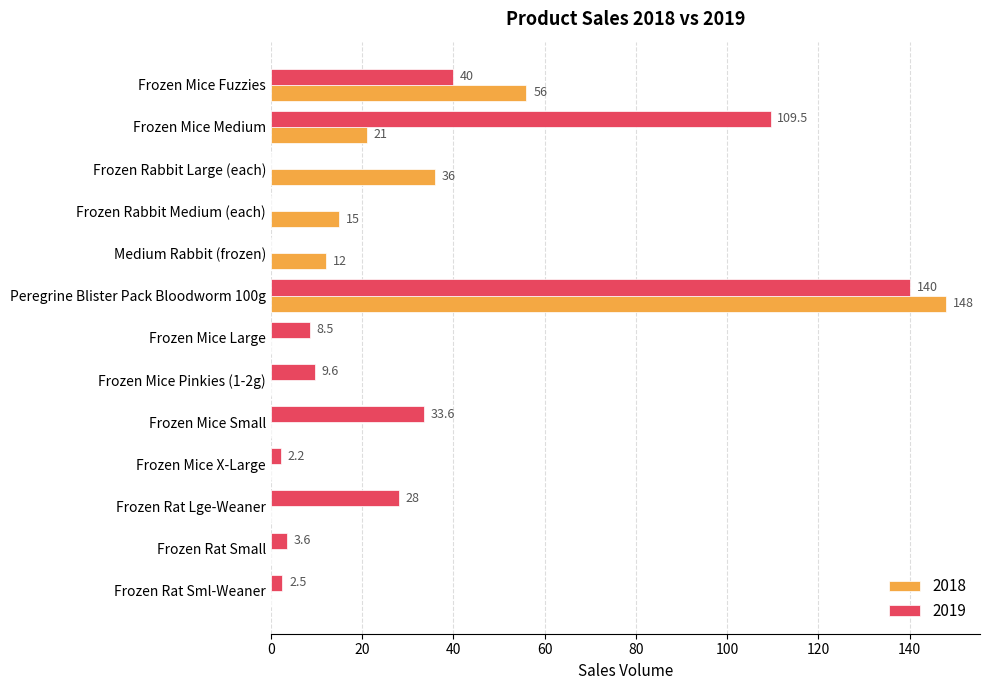

The 2019 series shows 40.0 at Frozen Mice Fuzzies. True or false?

True